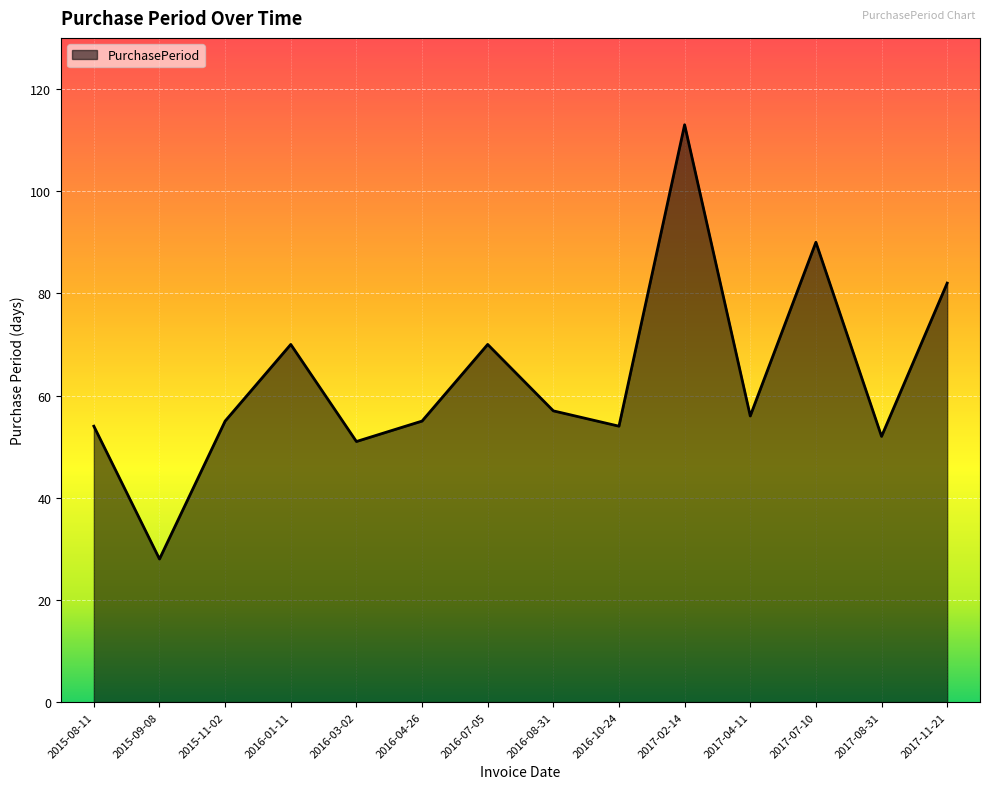

What is the ratio of the value at 2017-11-21 to the value at 2017-04-11?

1.5